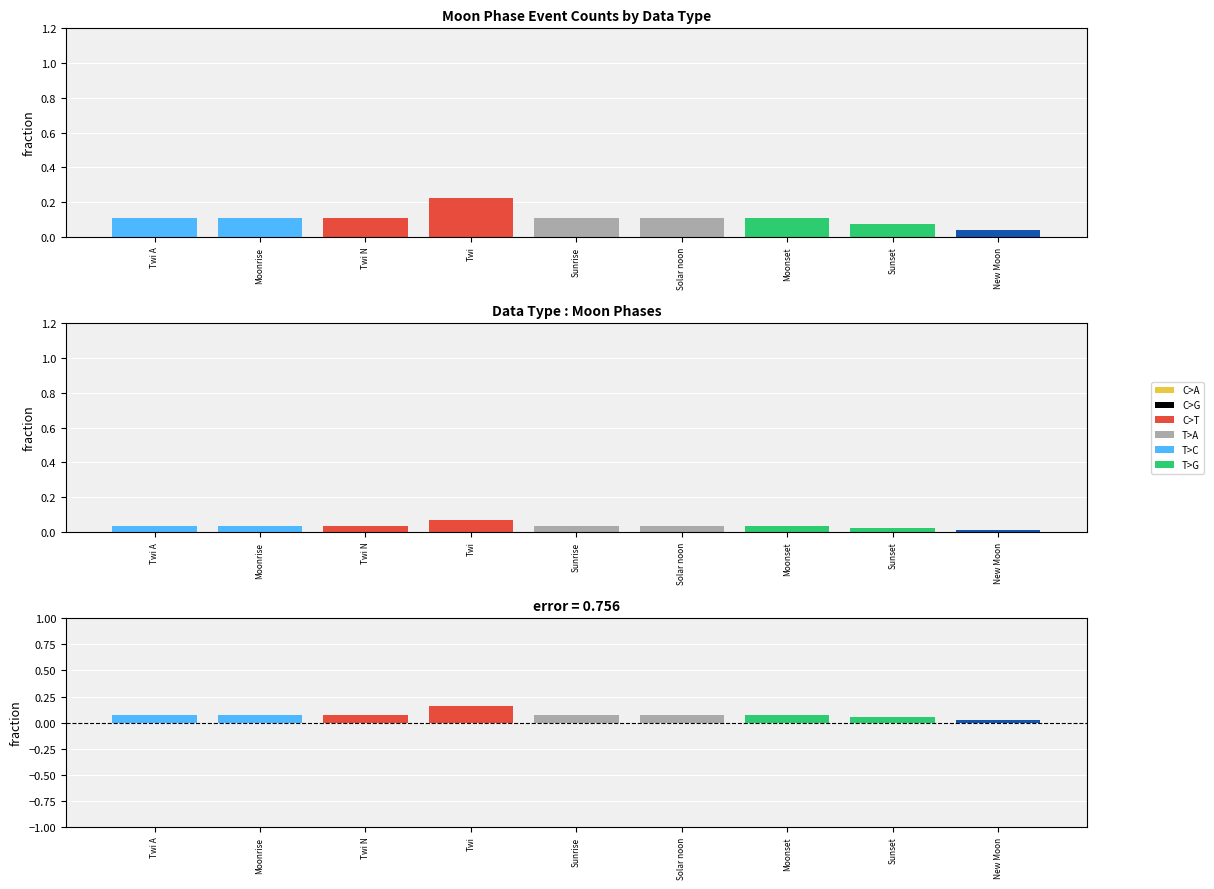

Which series has the largest total across all categories?

Observed